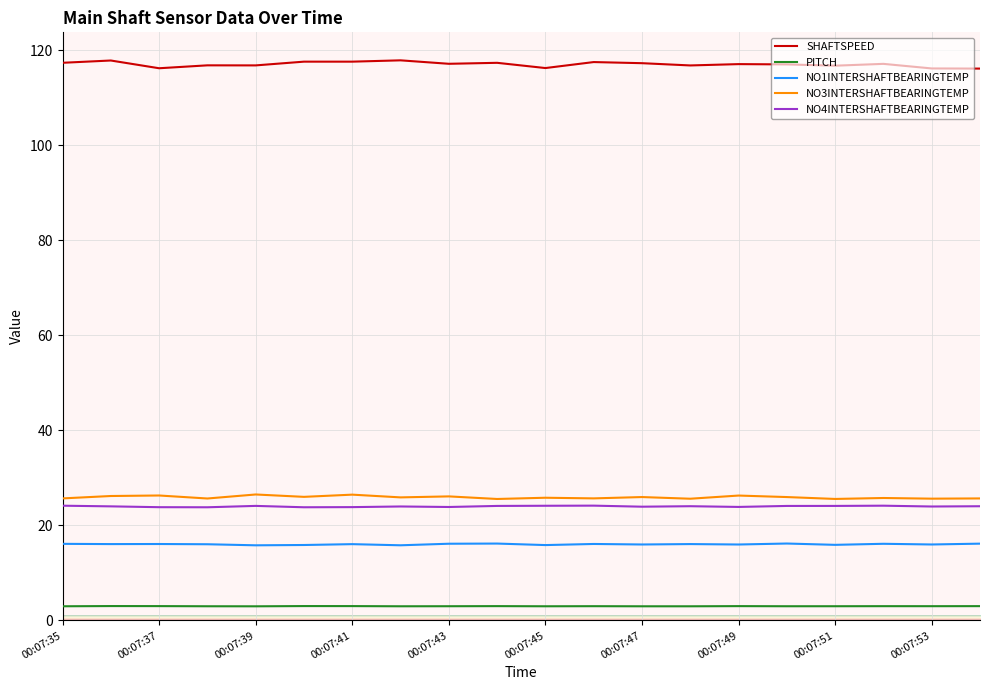

Which series has the largest range (max minus min)?

SHAFTSPEED